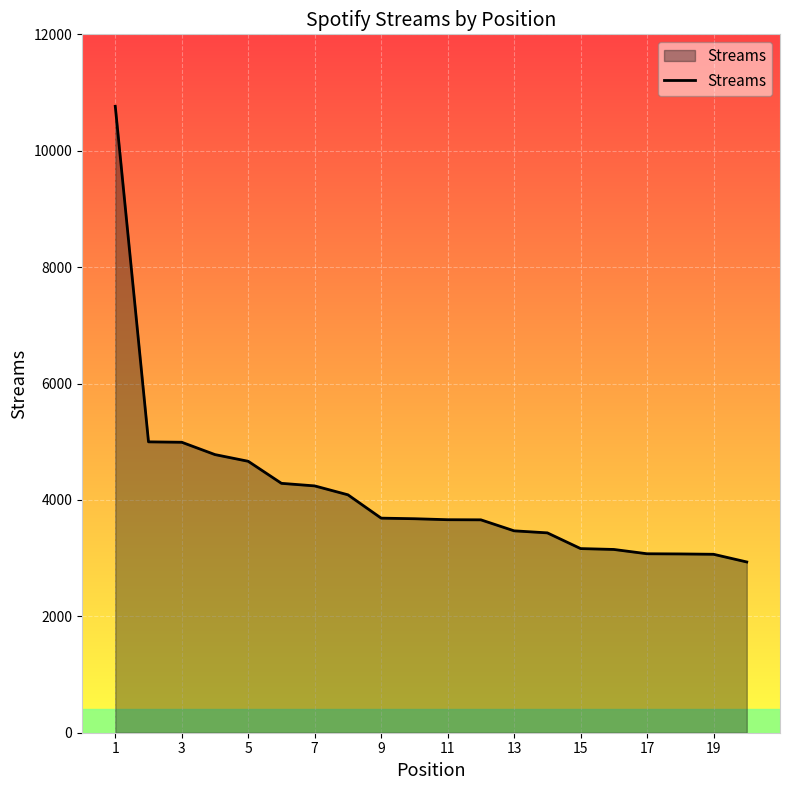

What is the smallest value displayed?

2934